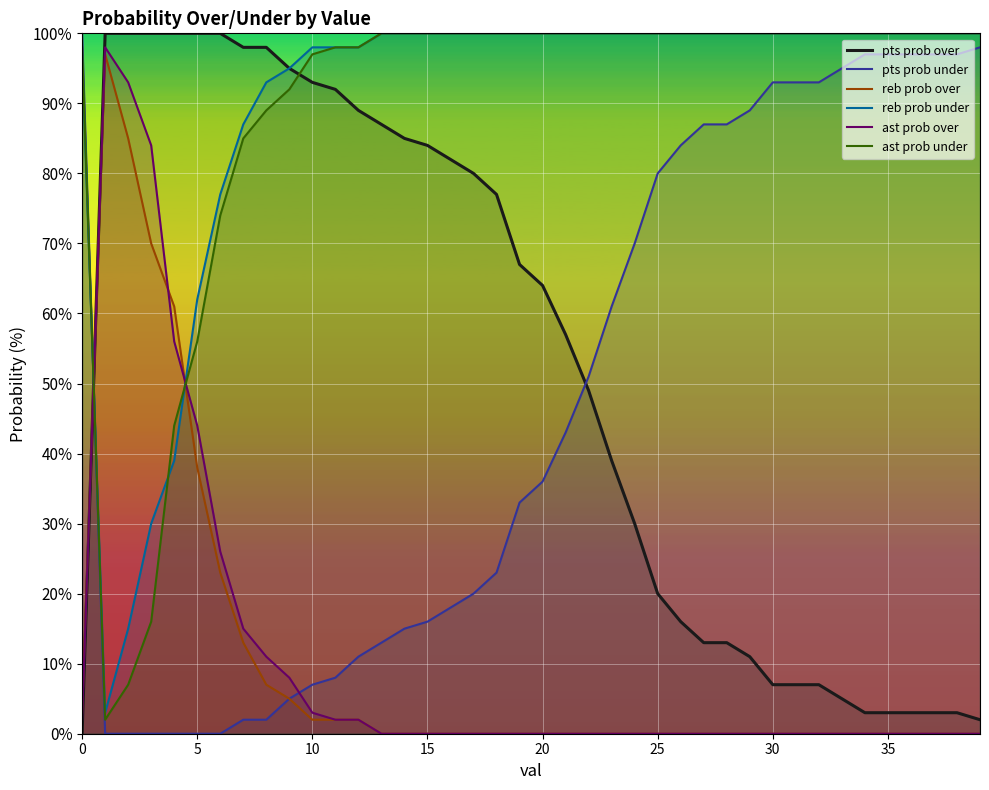

Is it true that ast prob under equals 100 at 38?

True